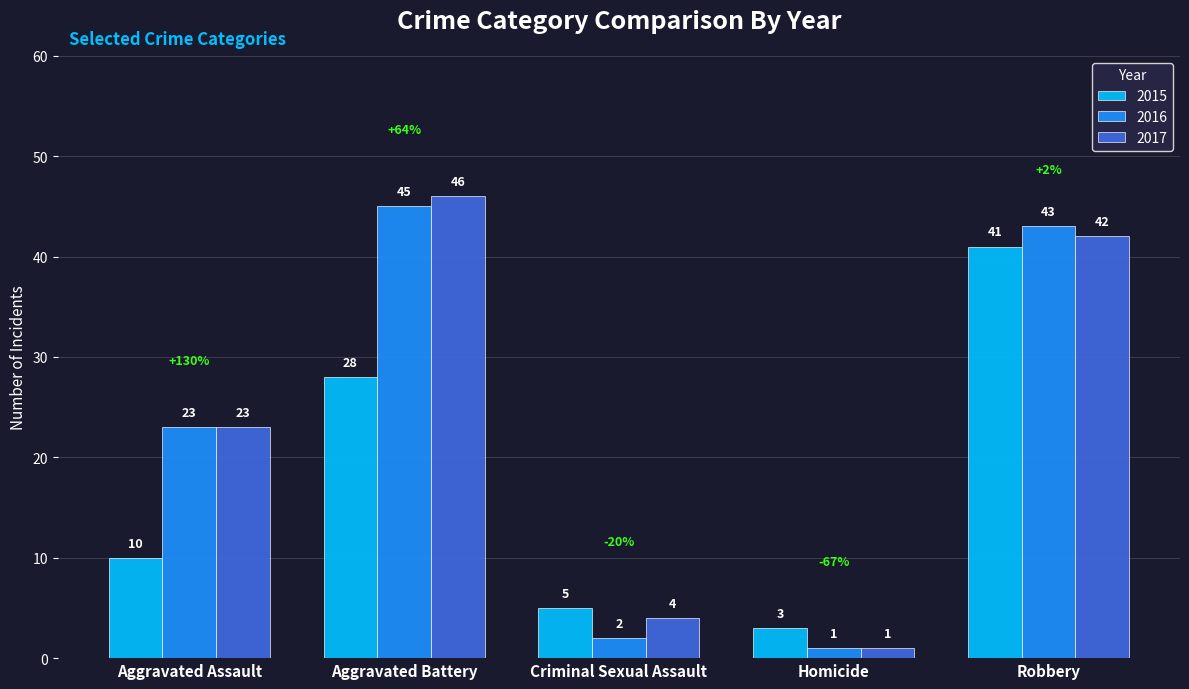

What is the lowest value of the 2016 series?

1